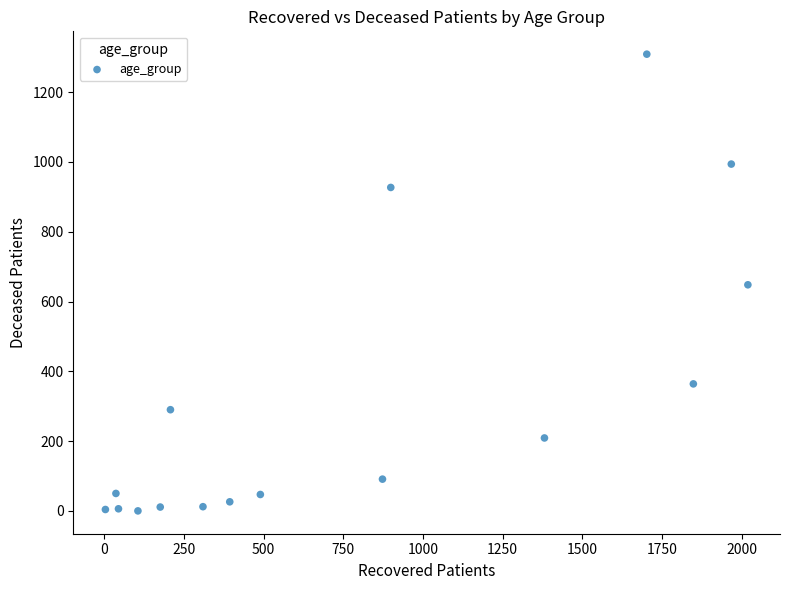

What is the range of Y values (max minus min)?

1309